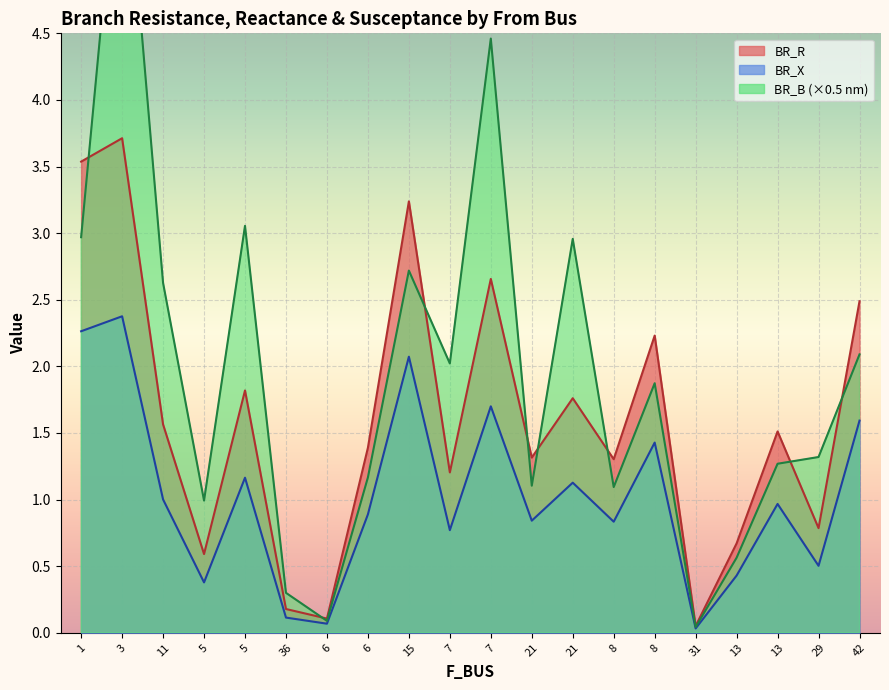

What is the difference between the BR_B_scaled values at 15 and 13?

1.4